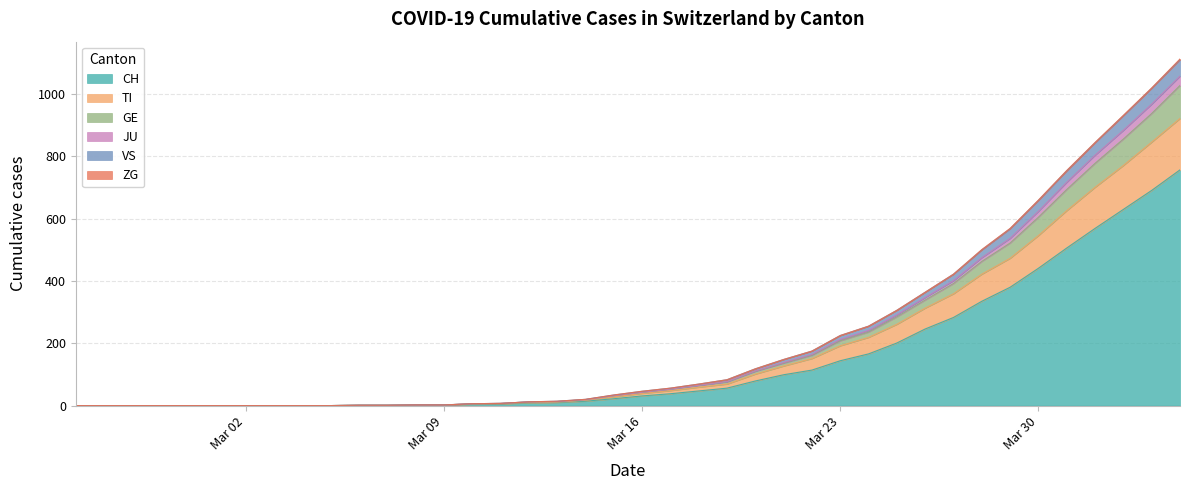

How many values in VS are above zero?

30